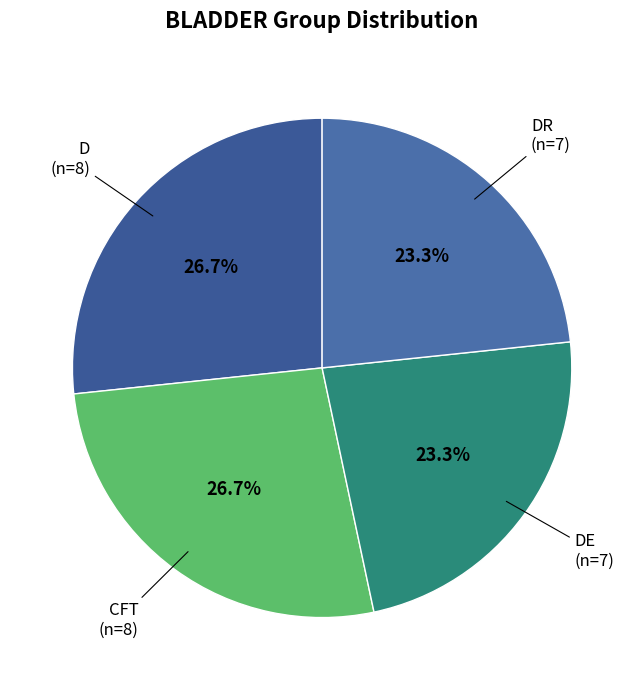

Rank the categories by value from highest to lowest.

D, CFT, DE, DR